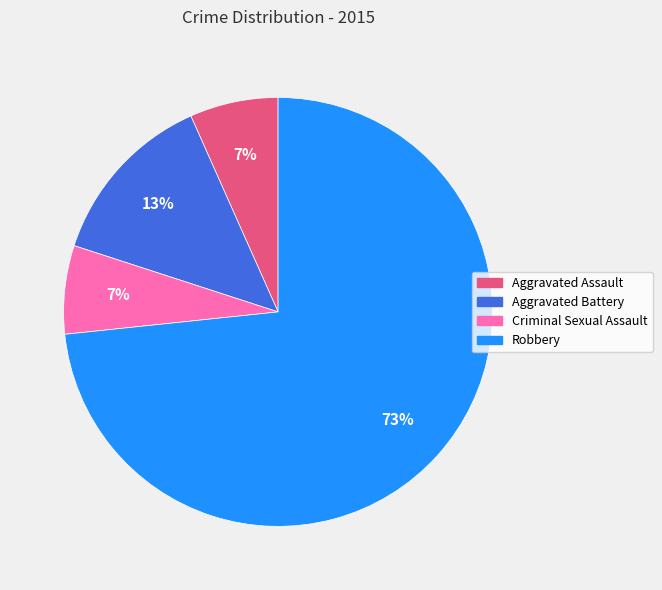

The Aggravated Battery slice represents 13% of the pie. True or false?

True